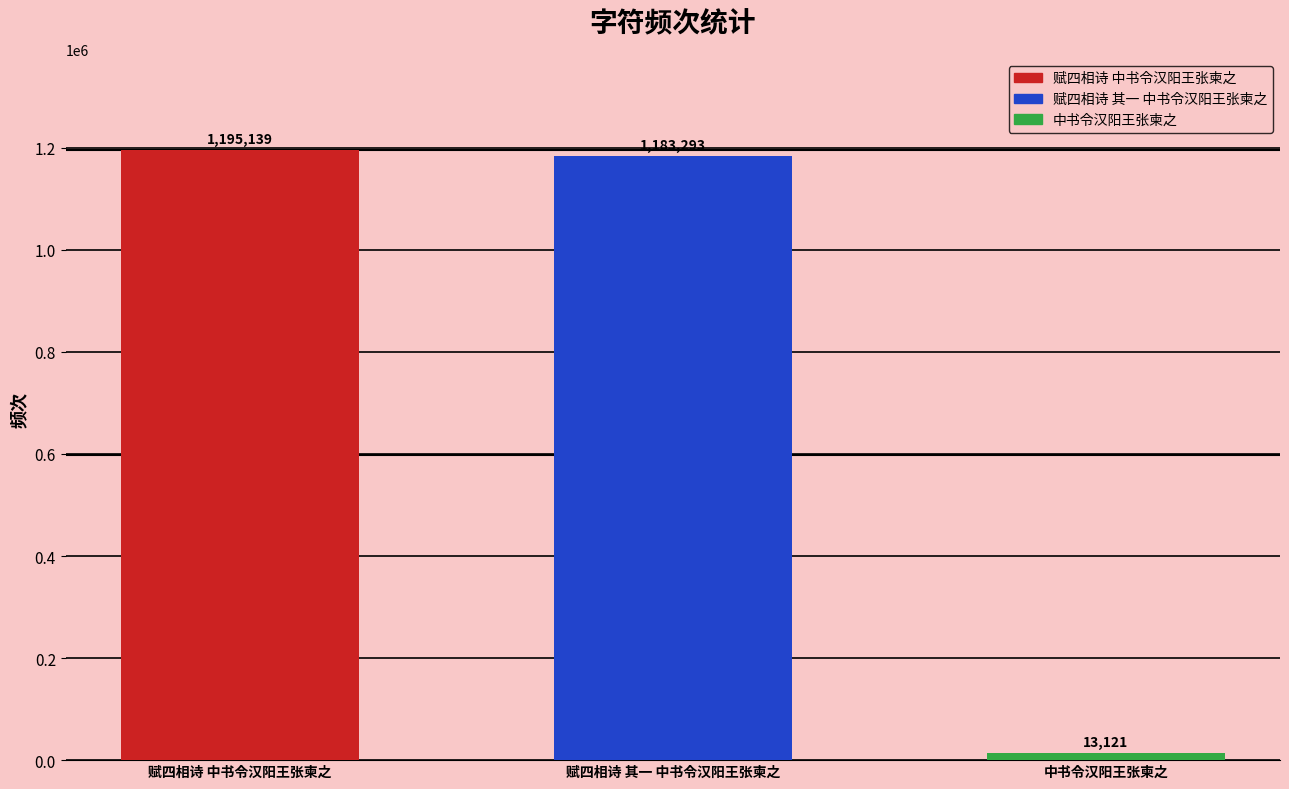

Read the value at 赋四相诗 其一 中书令汉阳王张柬之, to the nearest 10.

1183290